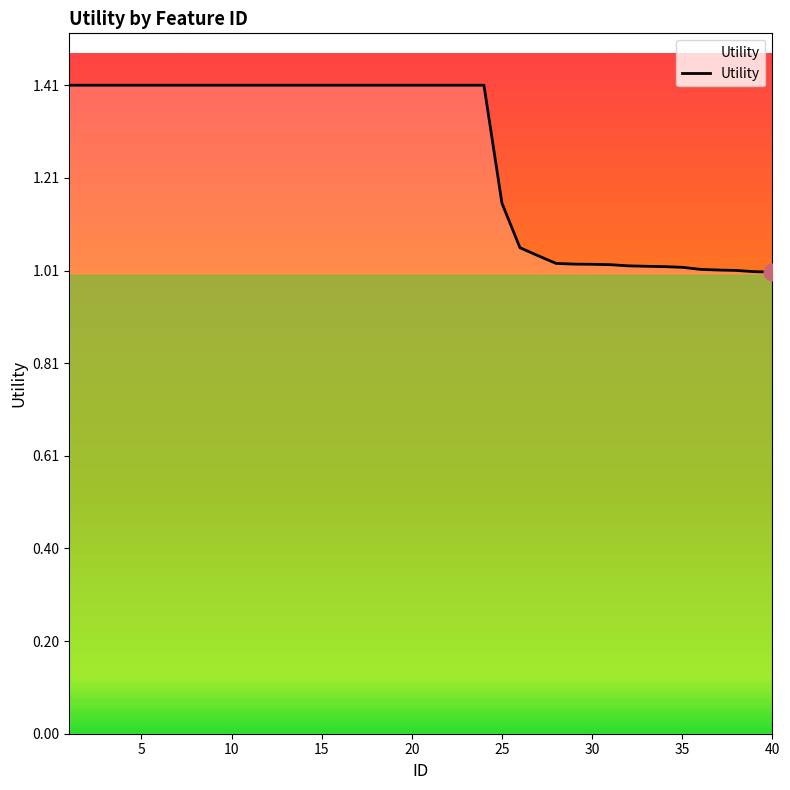

What is the difference between the maximum and minimum values?

0.4